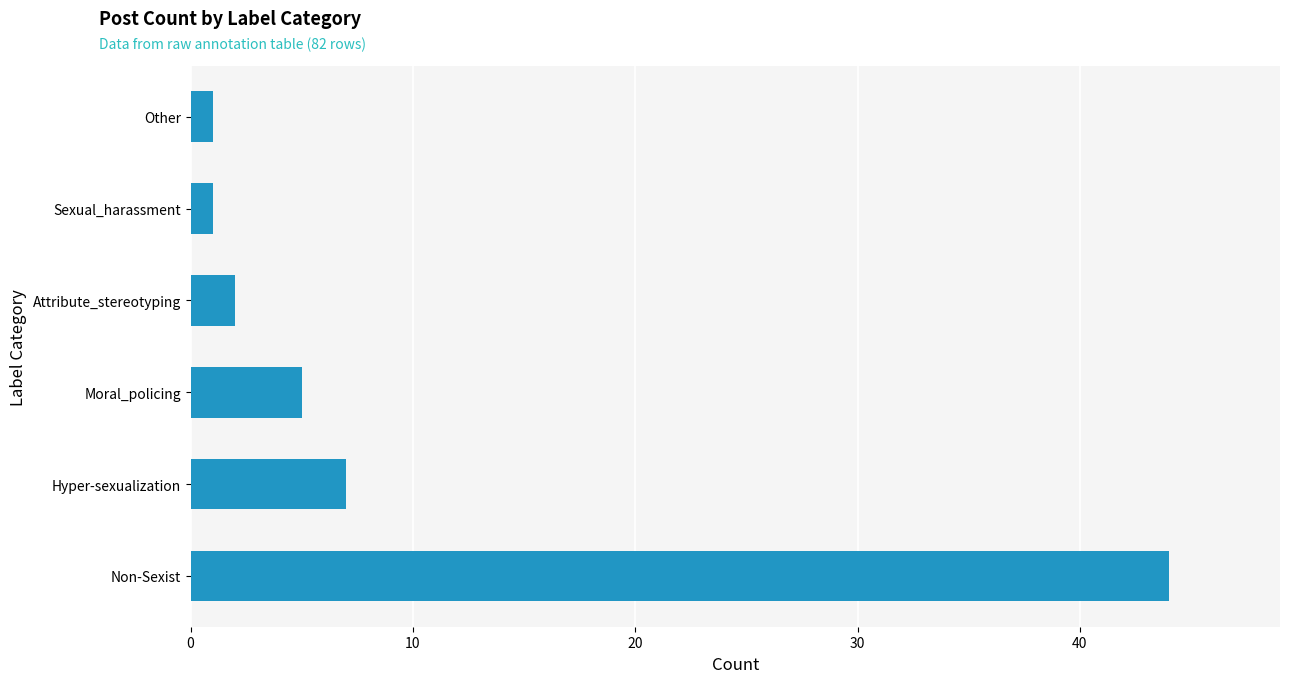

Reading top to bottom, what are all the values shown in this chart?

Other=1	Sexual_harassment=1	Attribute_stereotyping=2	Moral_policing=5	Hyper-sexualization=7	Non-Sexist=44